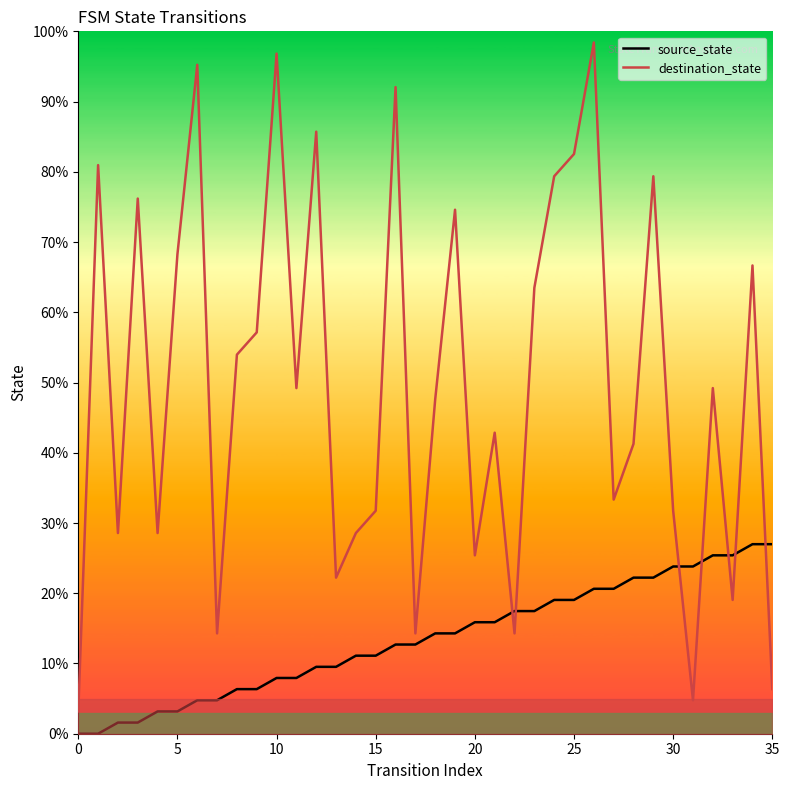

The destination_state series shows 27.0 at 11. True or false?

False